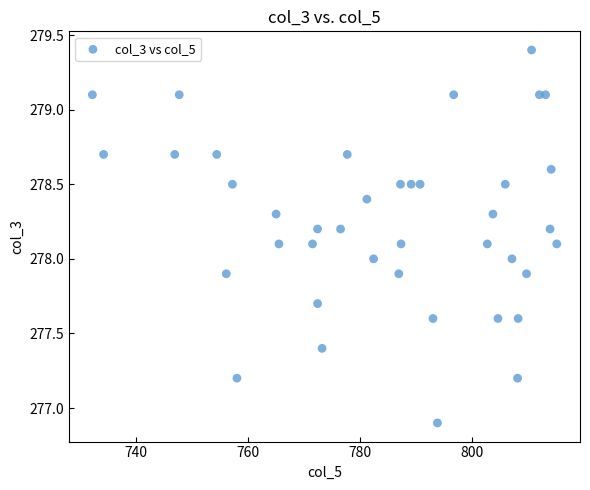

What is the range of X values (max minus min)?

82.9